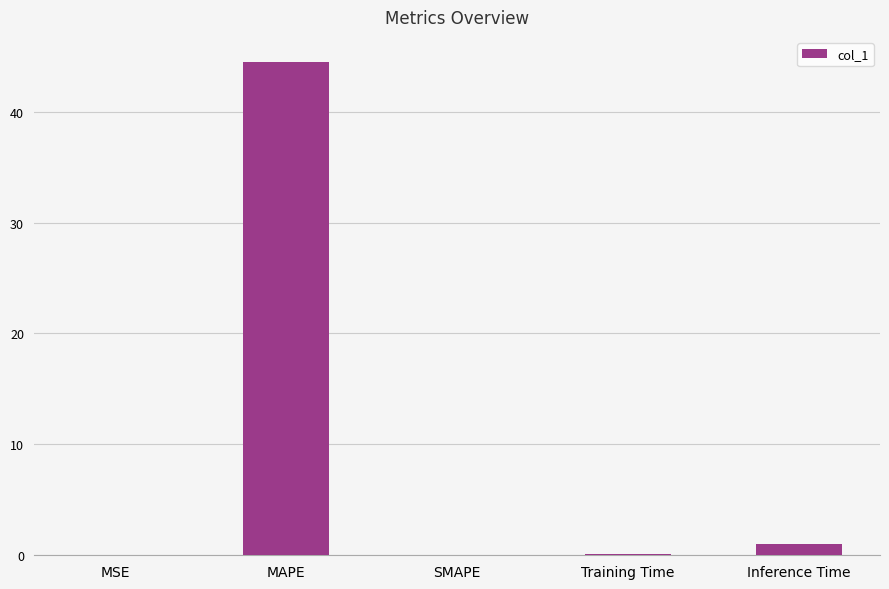

At which category does the chart reach its peak across all series?

MAPE